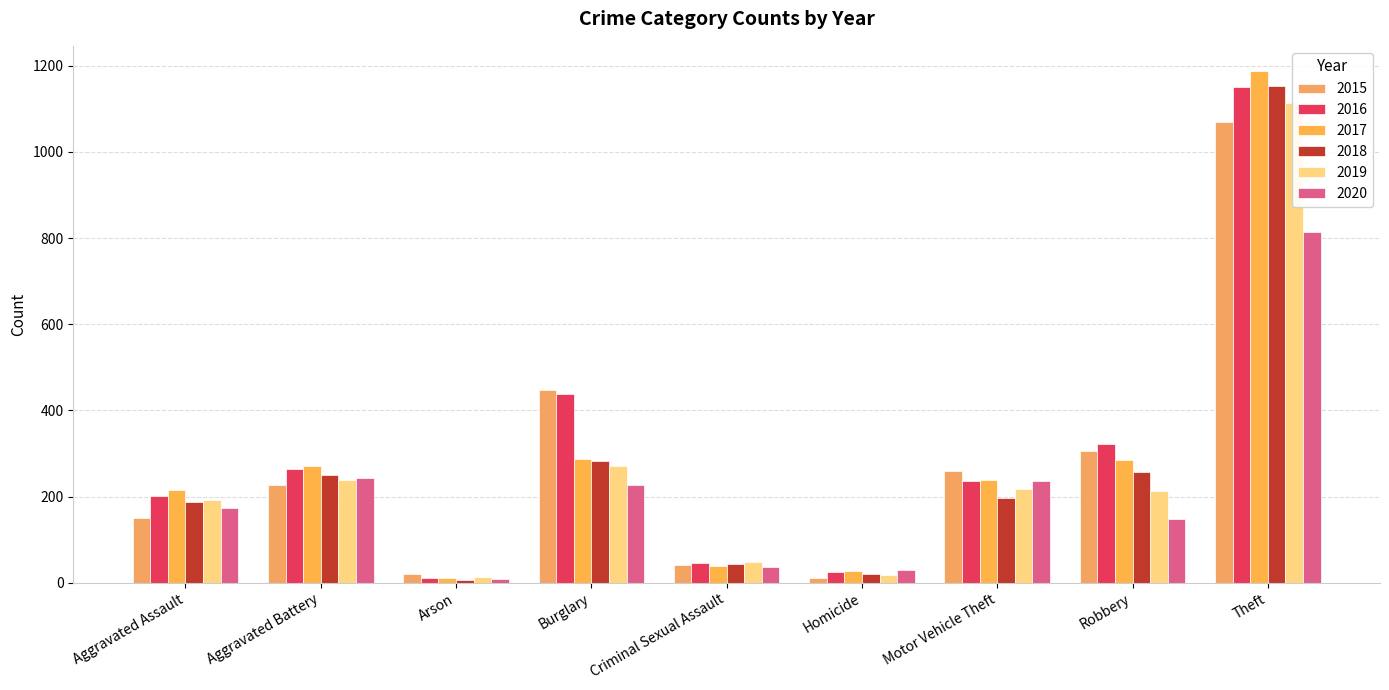

At which category does the chart reach its minimum across all series?

Arson